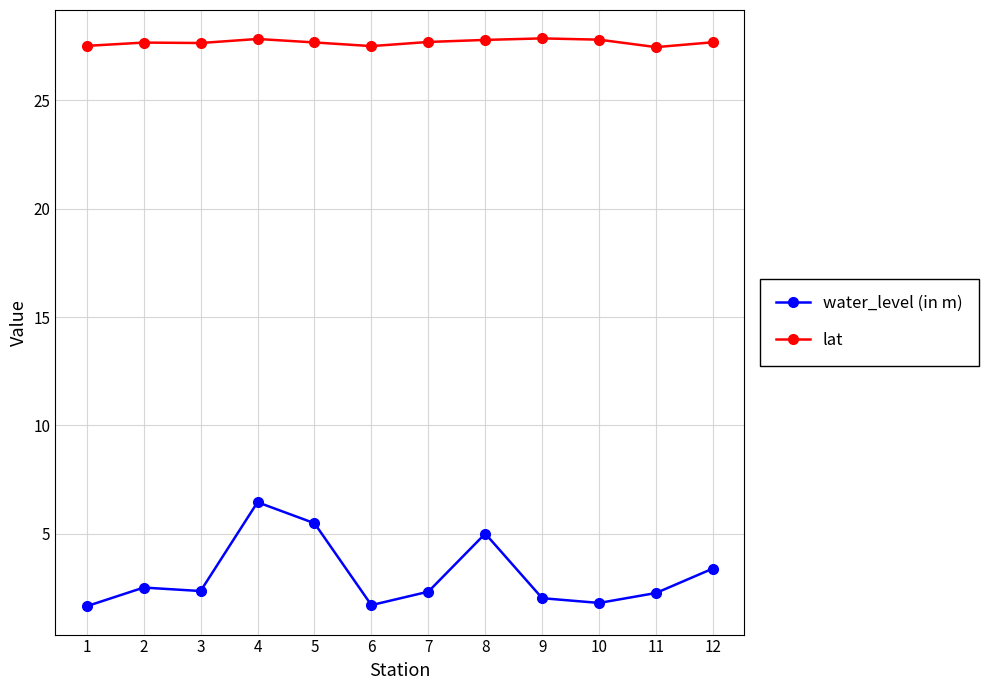

What is the difference between the highest and lowest values at 3?

25.3